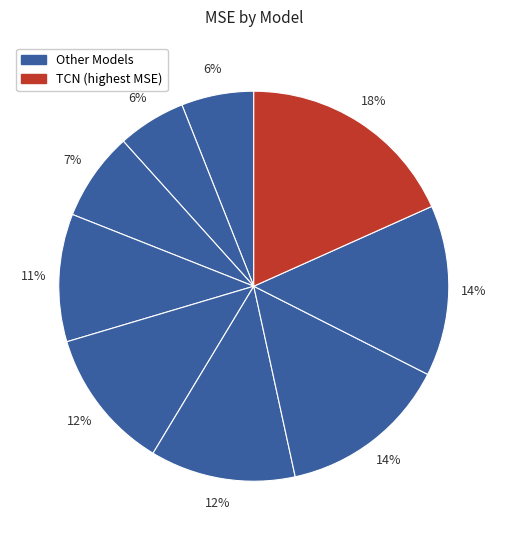

Count the number of slices in the pie.

9